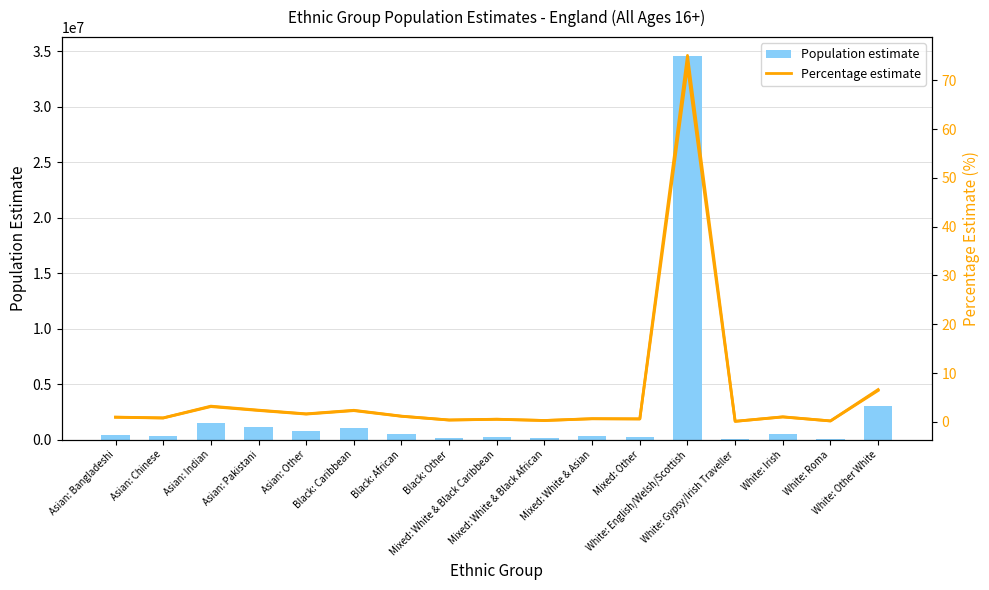

What position from the left is Mixed: White & Asian?

11